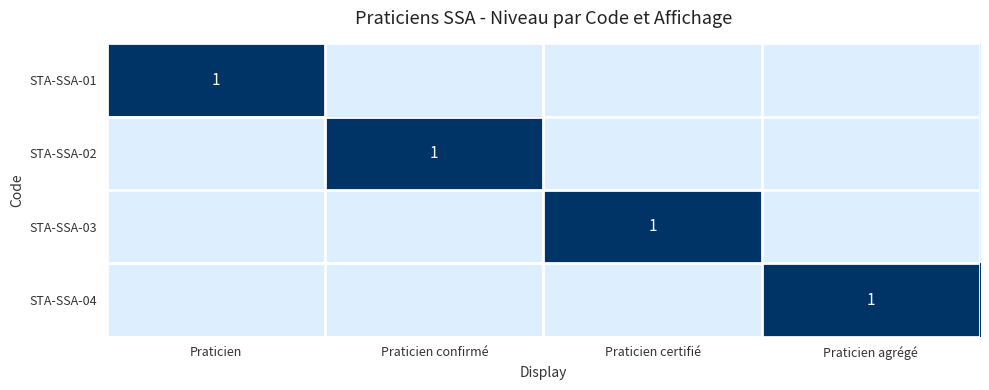

What is the spread (max minus min) of values at Praticien agrégé?

1